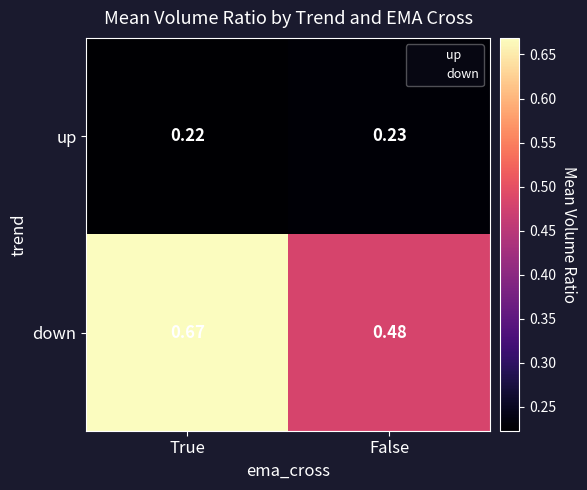

At which category does the chart reach its peak across all series?

True